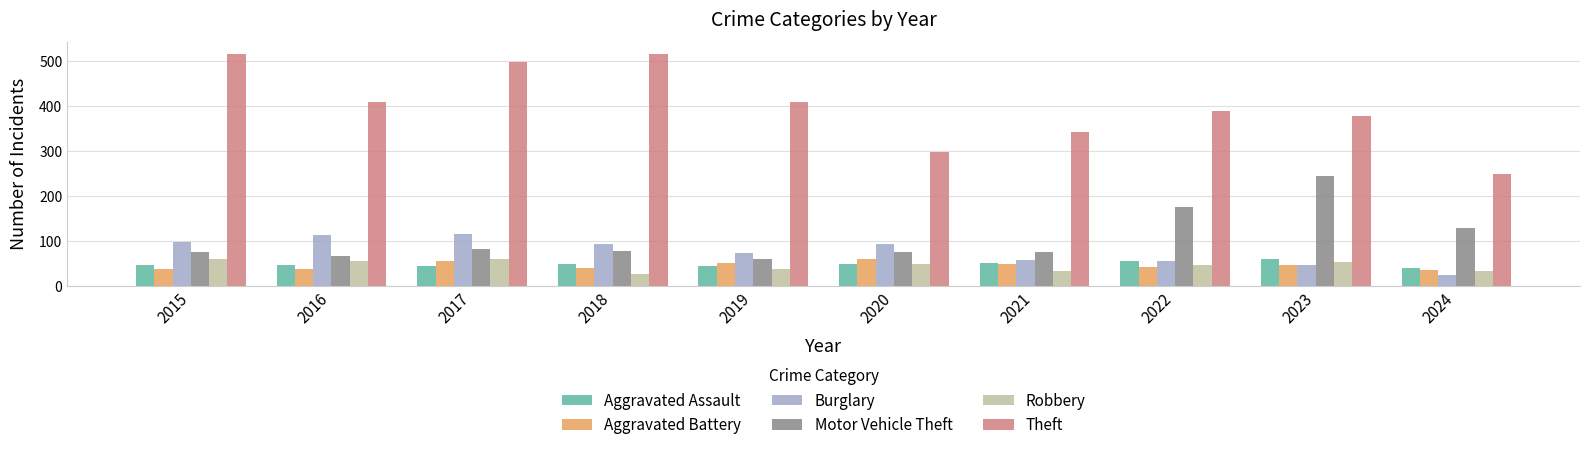

What is the maximum value shown in the chart?

515